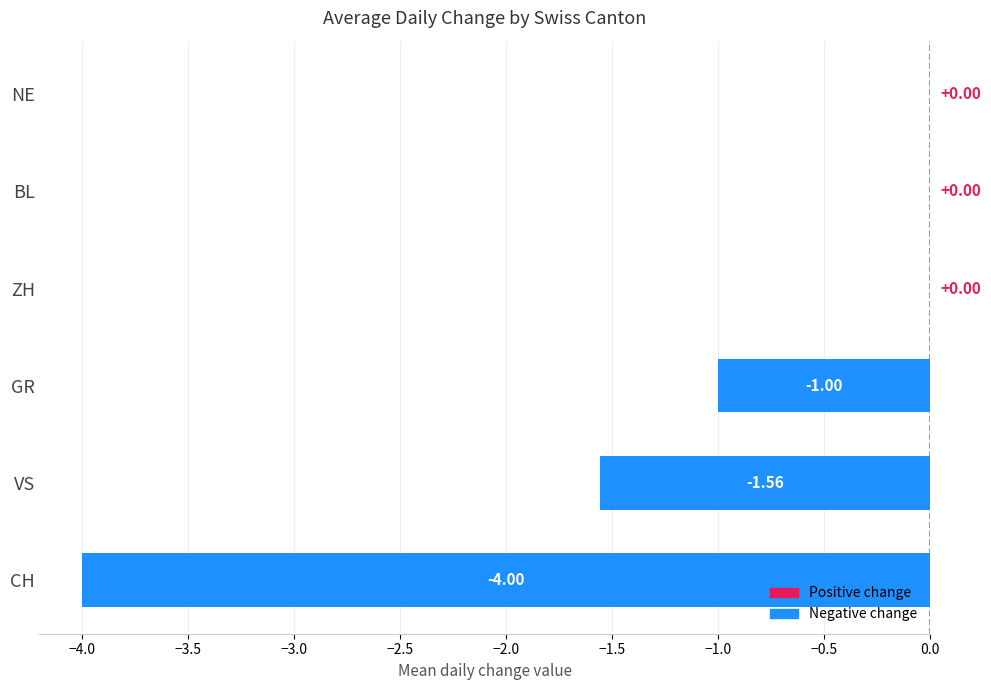

Where is the data nearest to the value -2?

VS